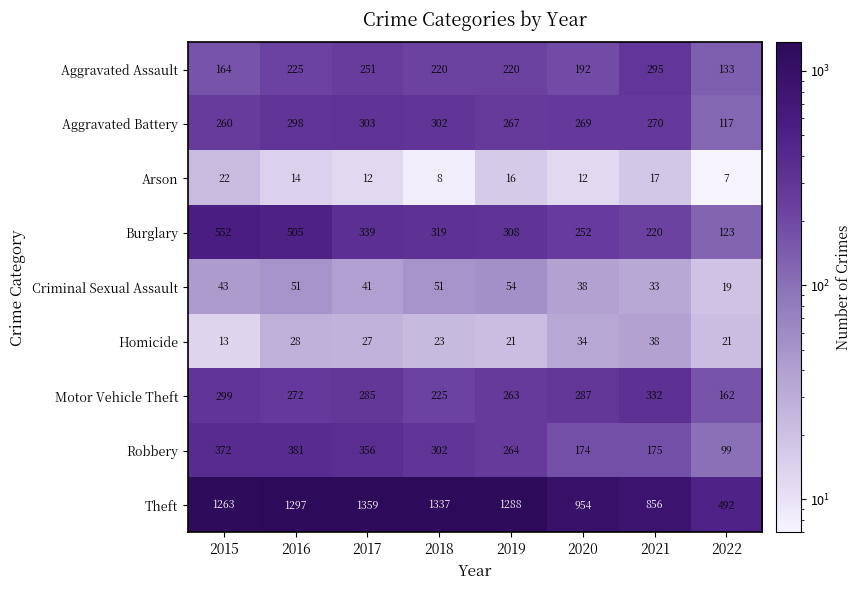

What is the difference between the maximum and second lowest values in the Motor Vehicle Theft series?

107